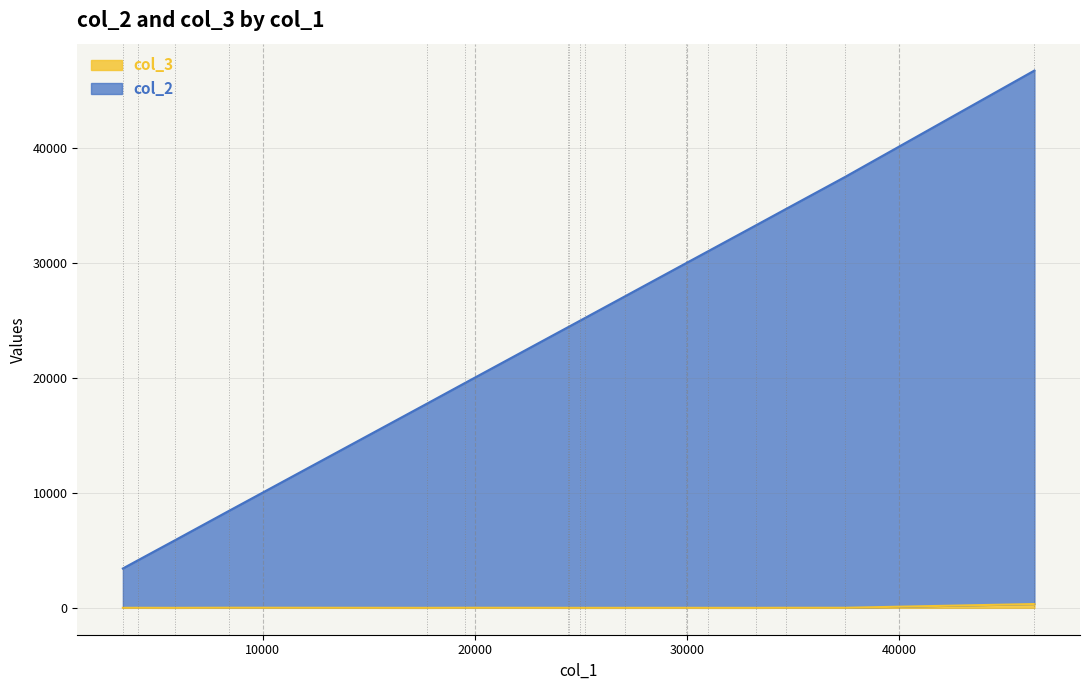

The value of col_2 at 37437.71 is 7589.4. True or false?

False